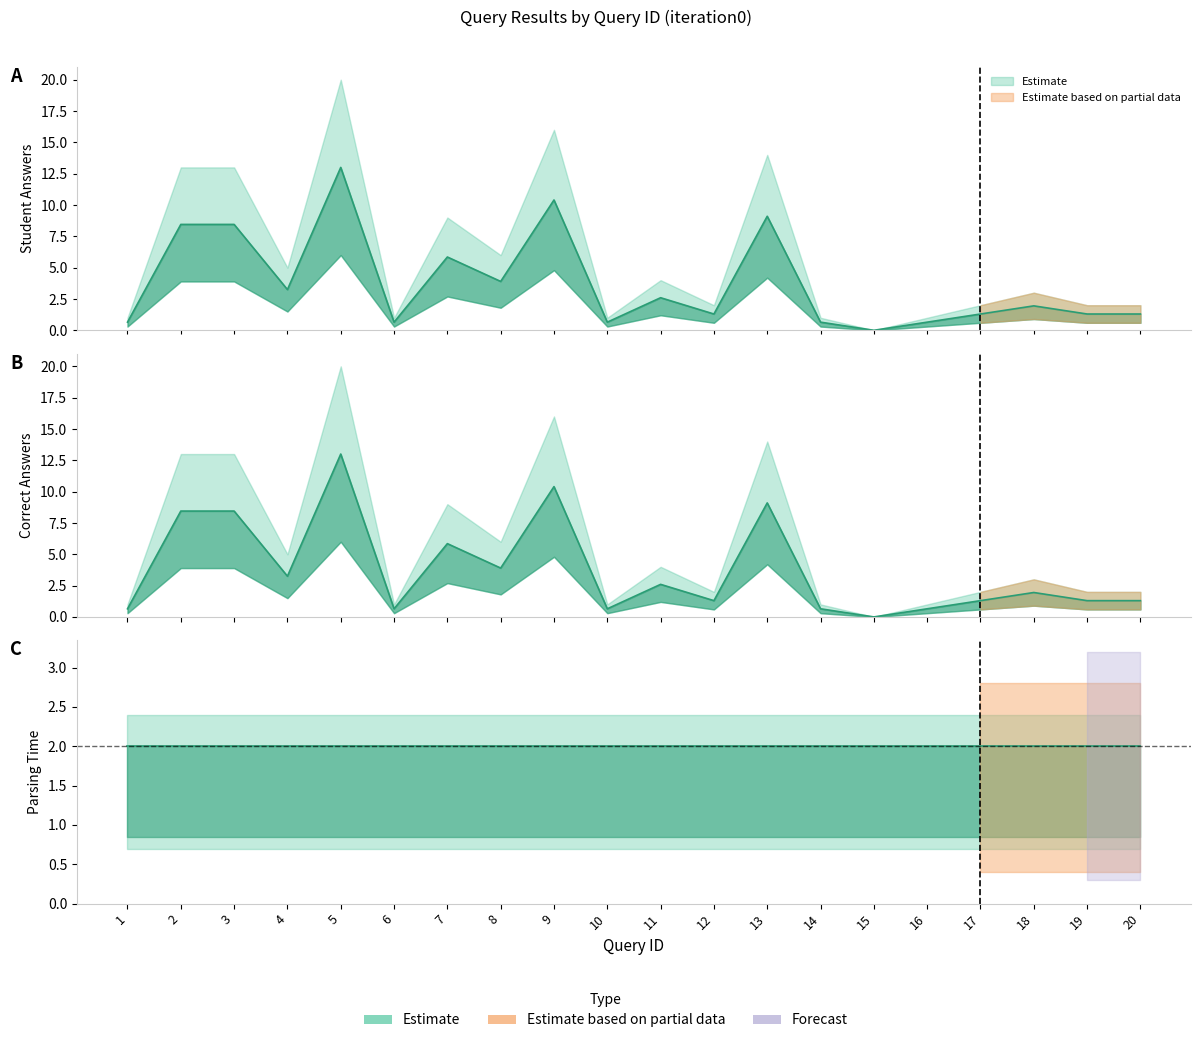

How many interior local valleys does the correct_counts series have?

6